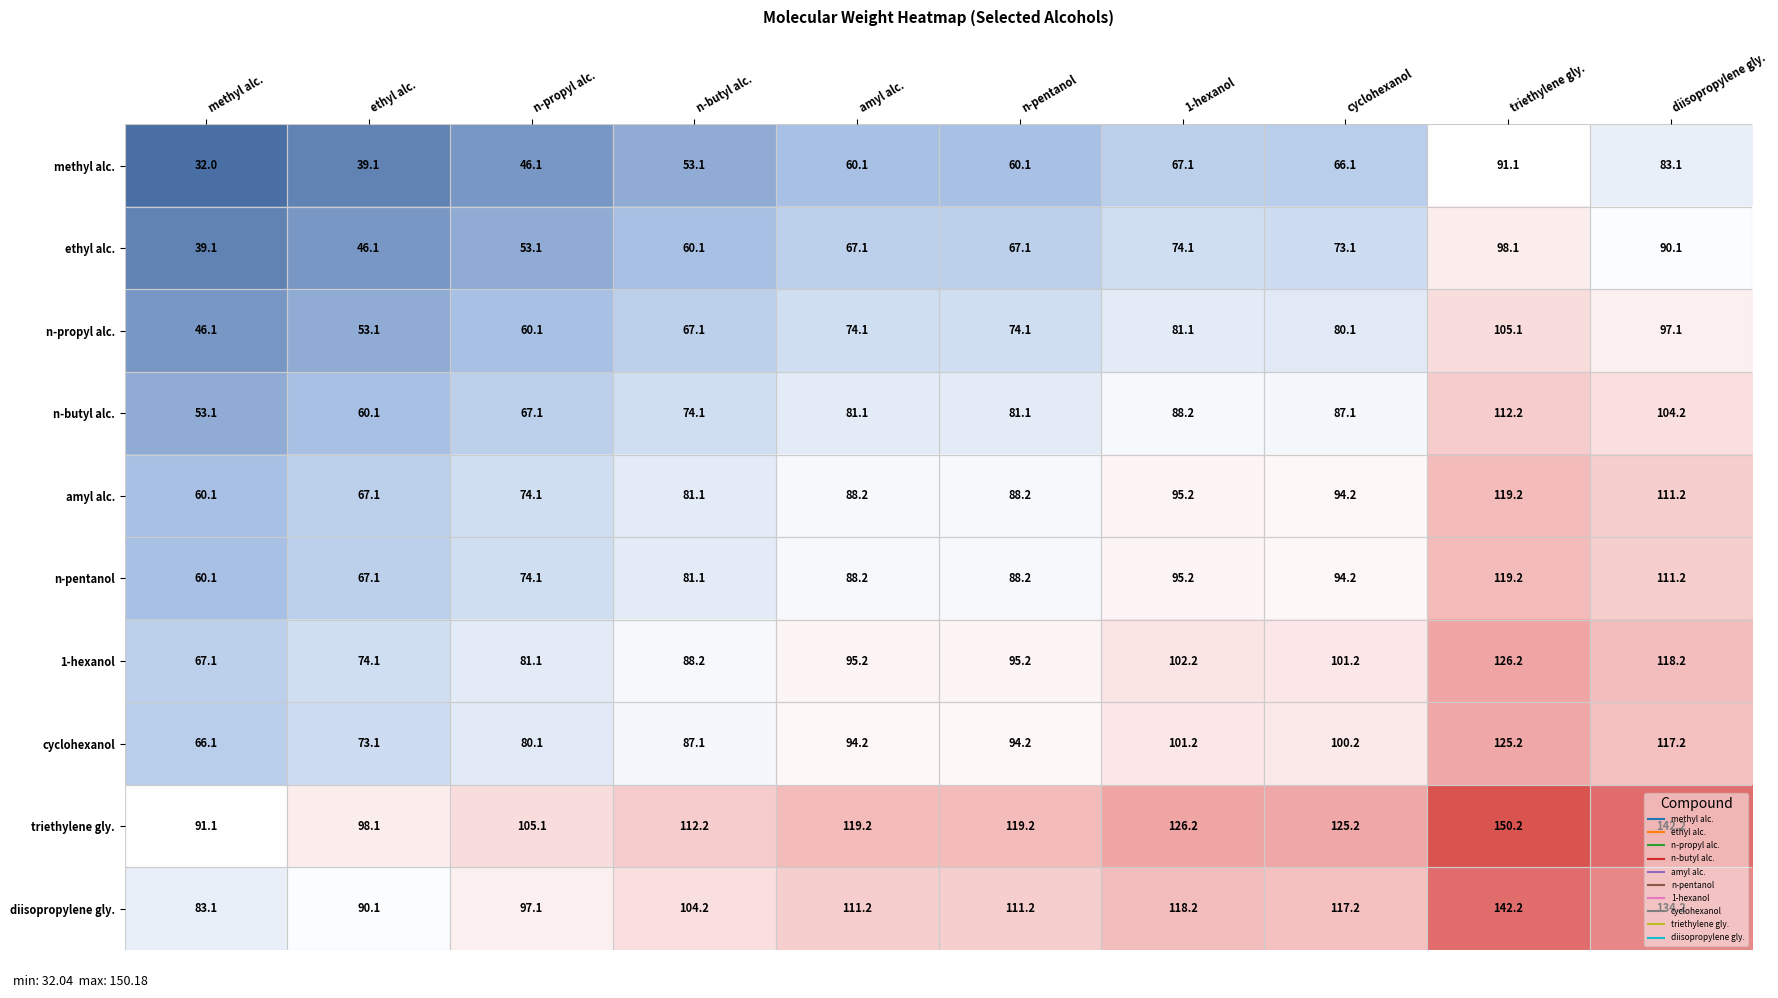

Which category has the highest value across all series?

triethylene gly.